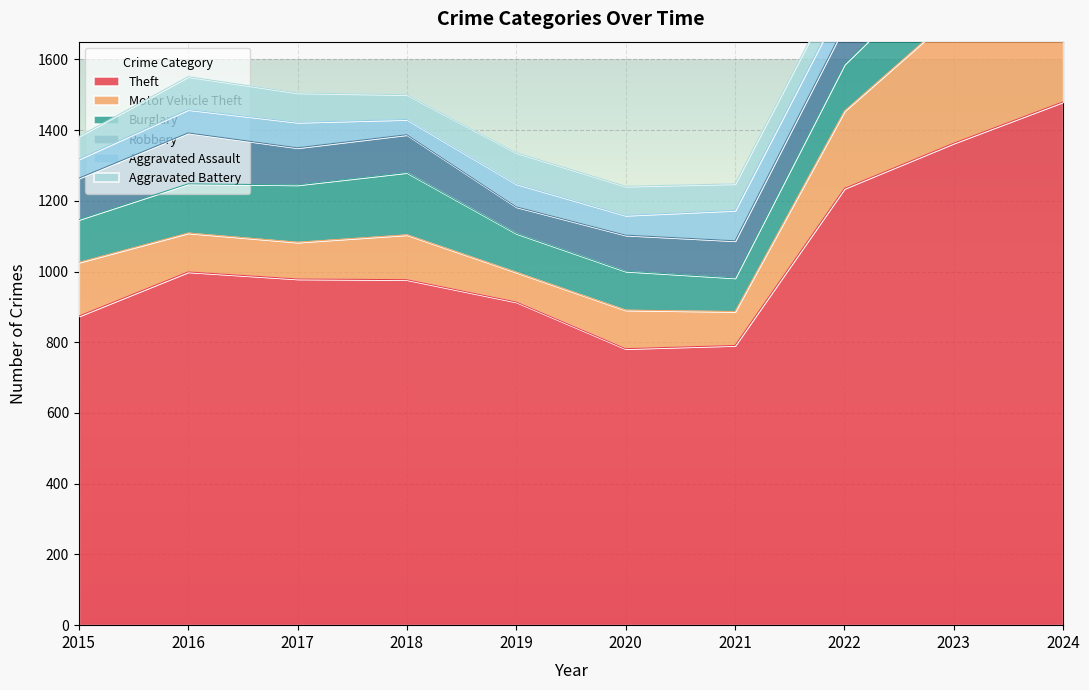

True or false: Theft and Robbery intersect in this chart.

False